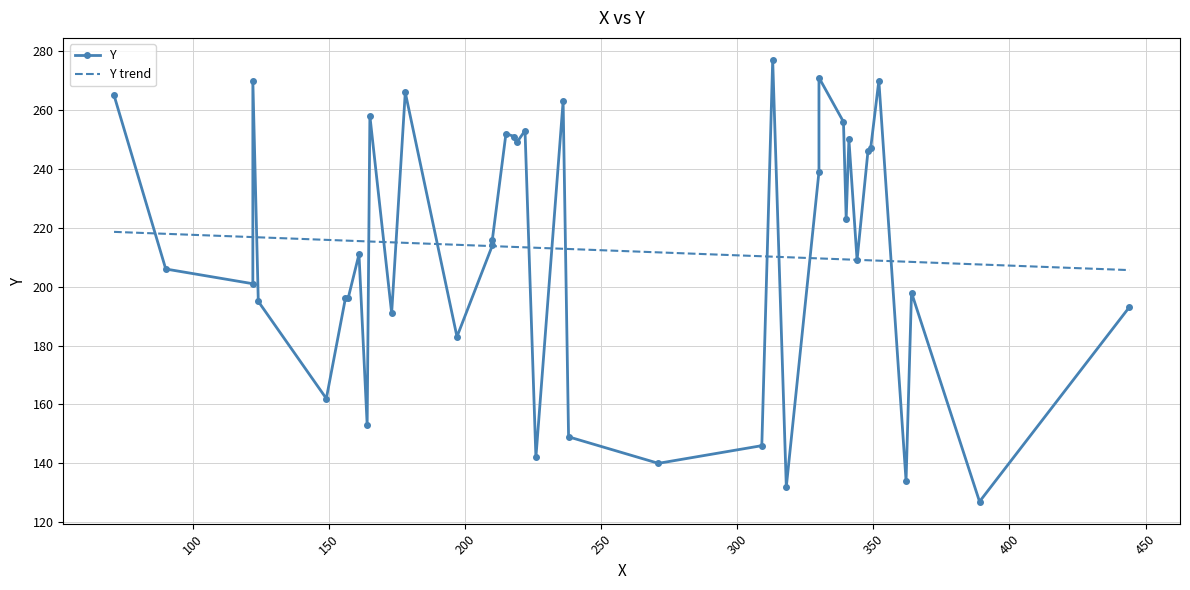

Between 12 and 11, which is larger?

12